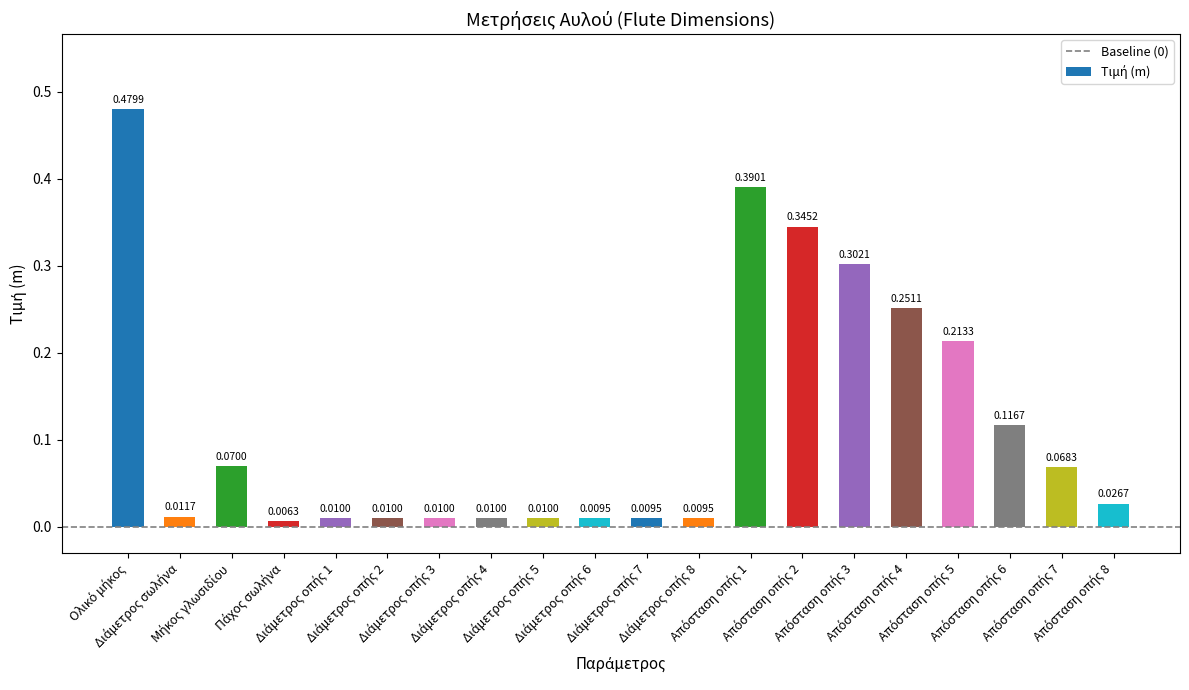

What is the sum of all values?

2.4